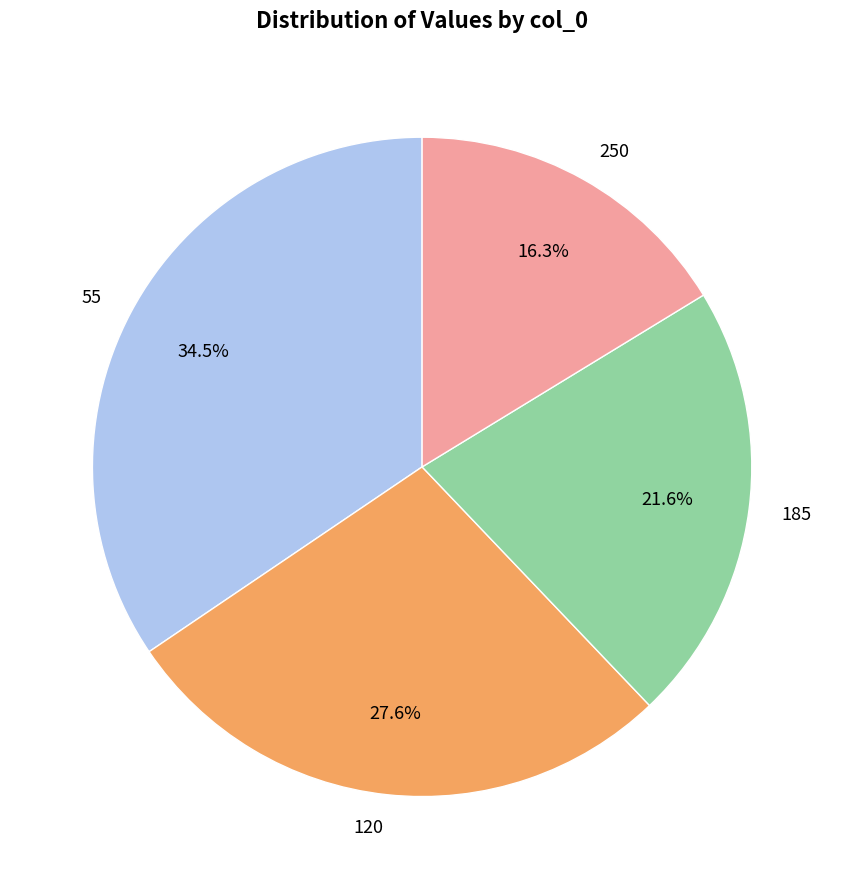

Is 185 the majority of the pie?

No